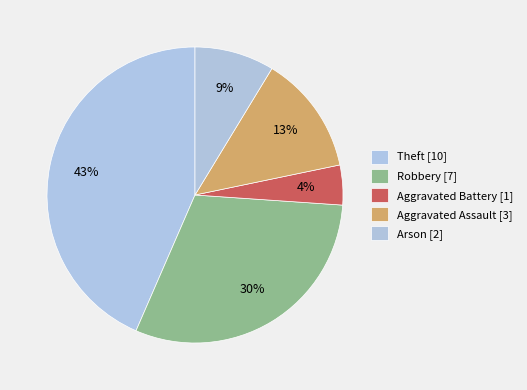

Count the number of slices in the pie.

5